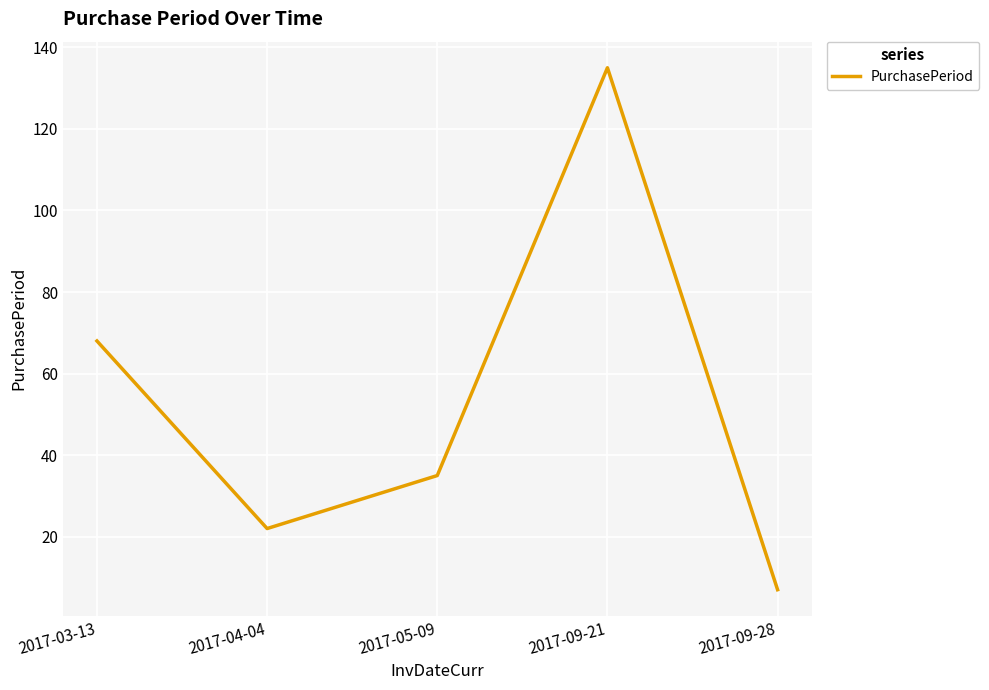

Is it true that the value at 2017-05-09 is 22?

False